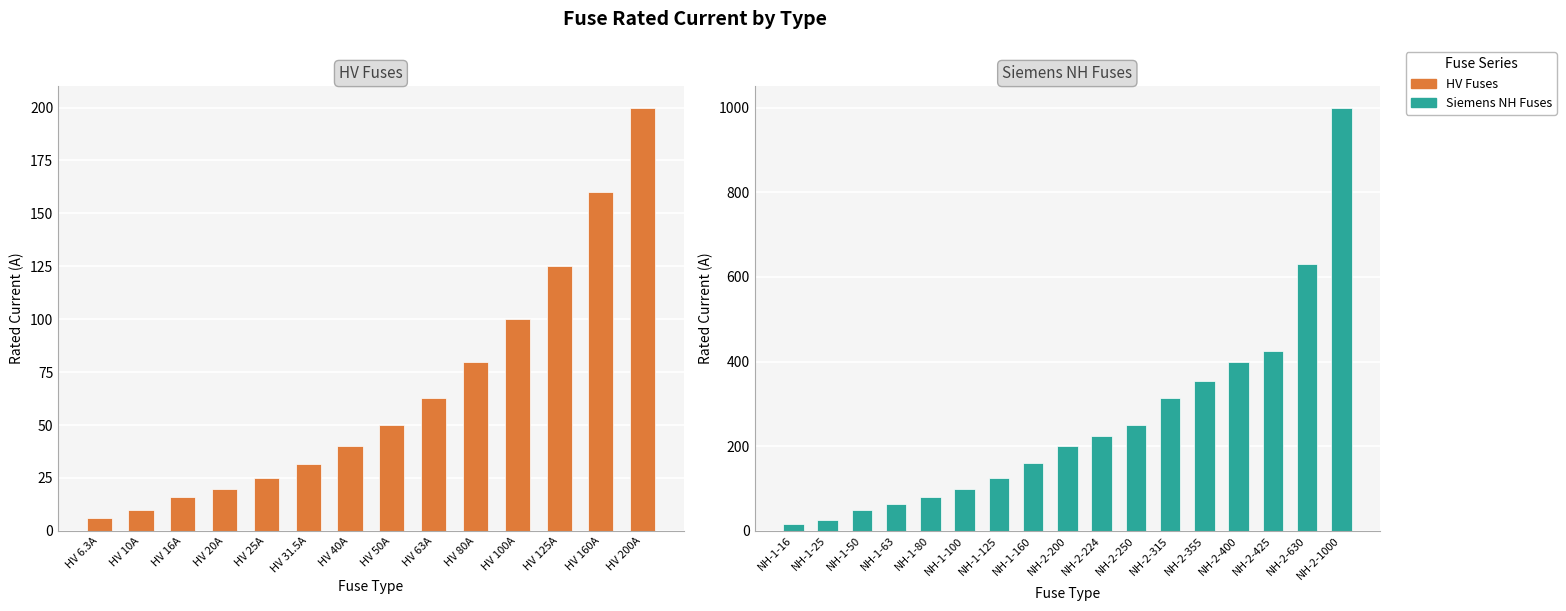

What is the difference between the second highest and minimum values?

153.7